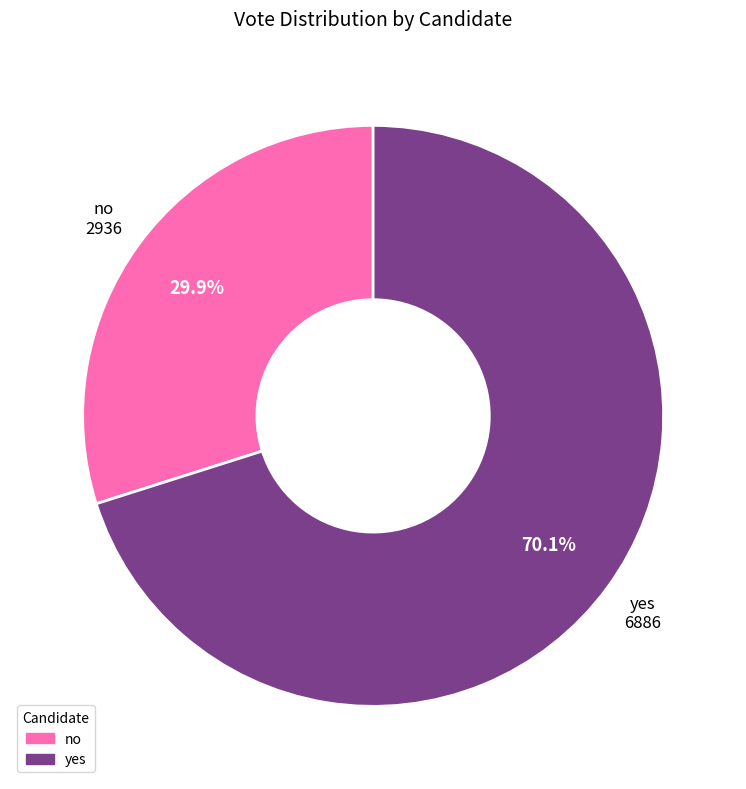

What percentage is NOT represented by yes?

29.9%